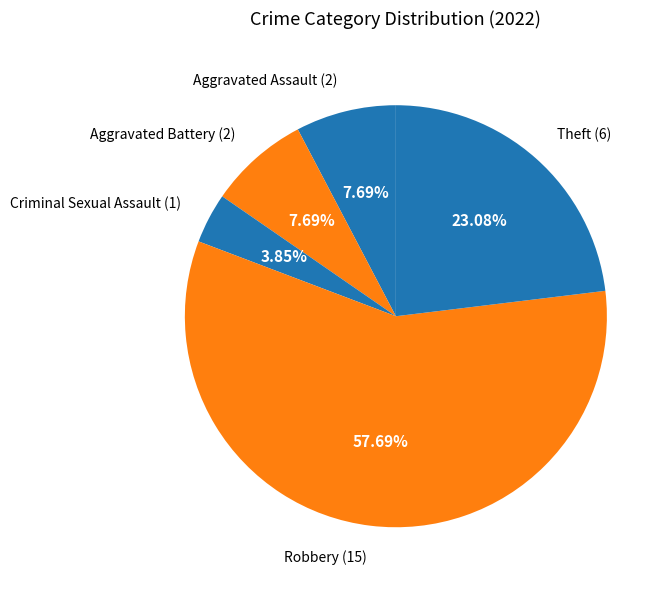

To the nearest percent, what is the difference between the largest and smallest slice percentages?

54%